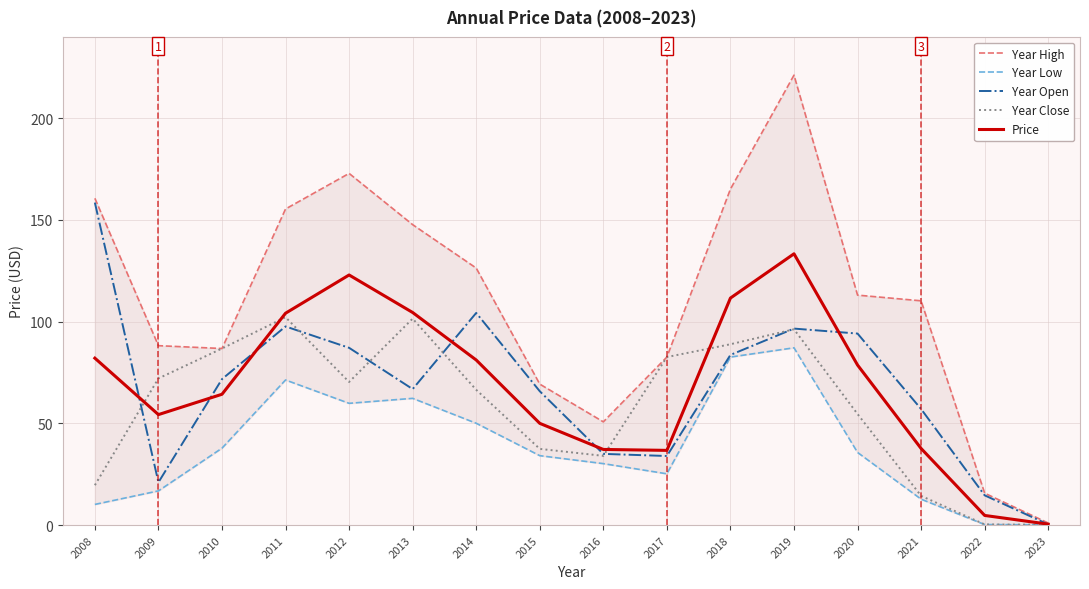

What is the difference between the maximum and second lowest values in the Year Low series?

86.9